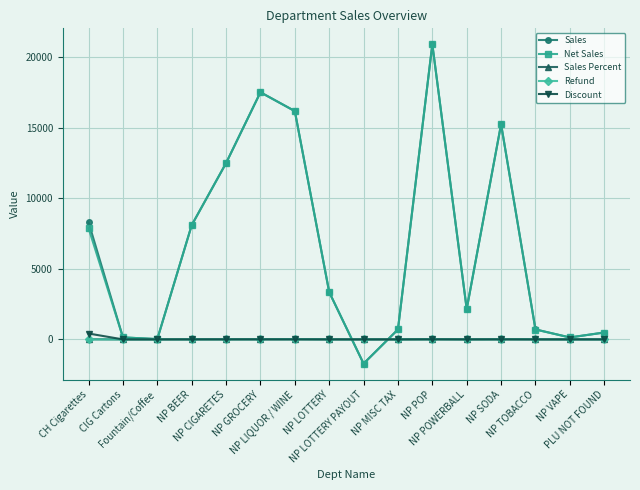

How many values in the Net Sales series are below 3354?

8